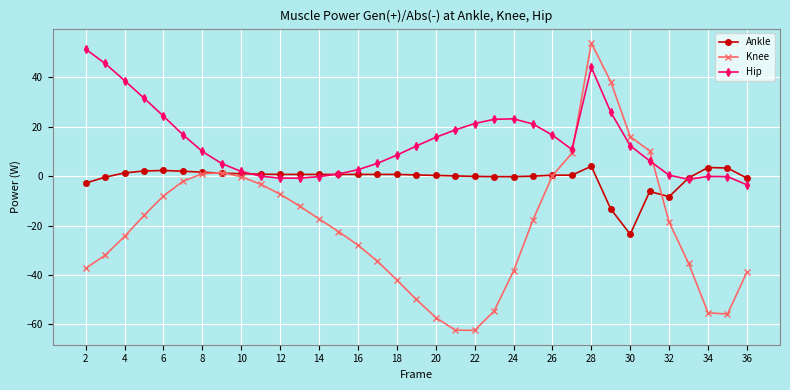

What is the minimum value shown in the chart?

-62.4